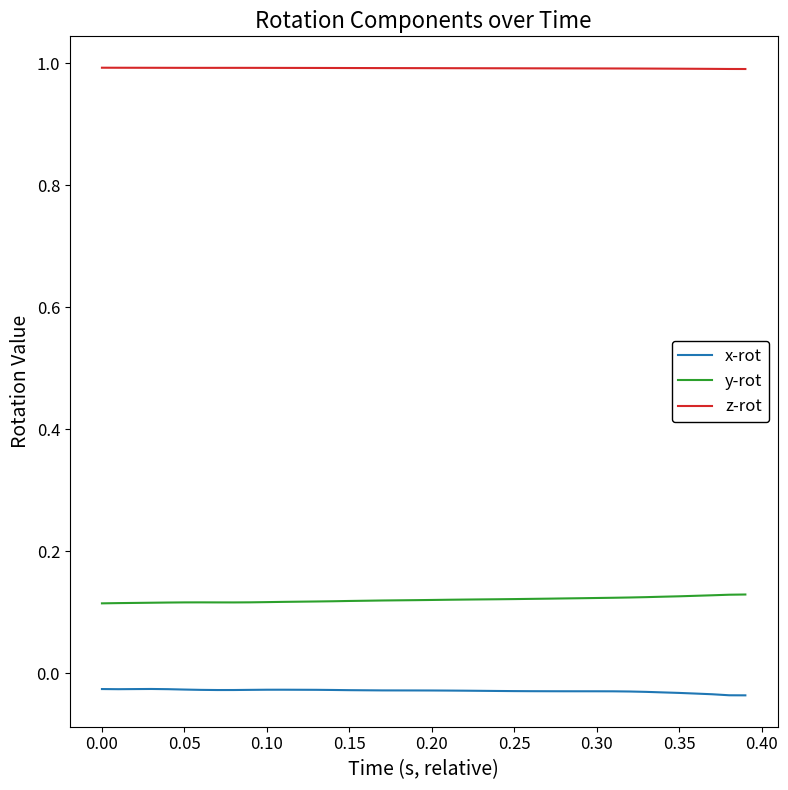

What is the maximum value for z-rot?

1.0